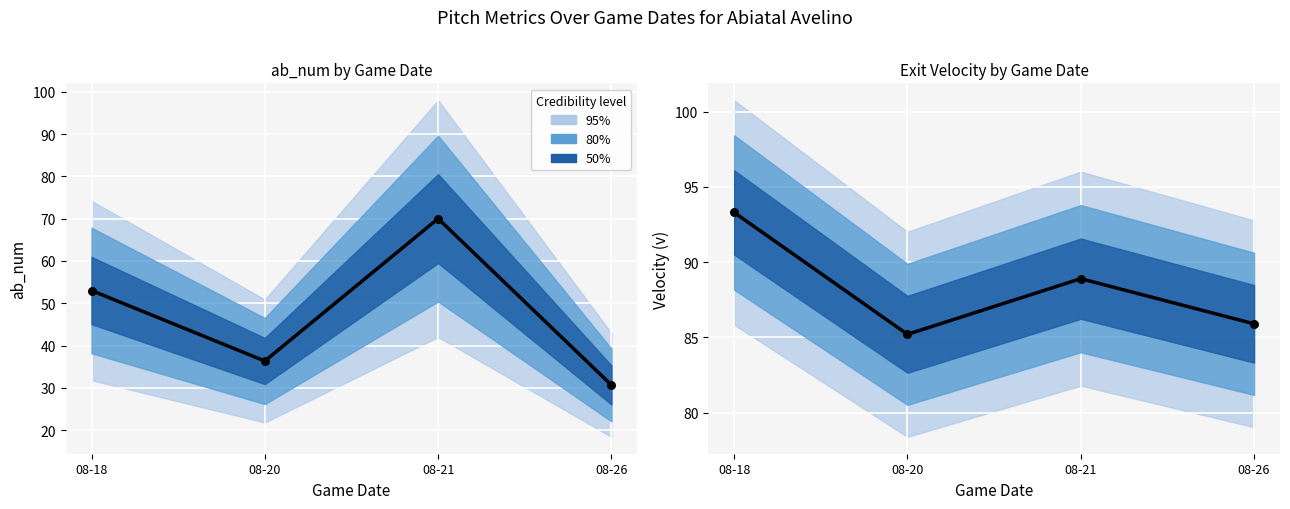

At how many categories does at least one series exceed 90?

1